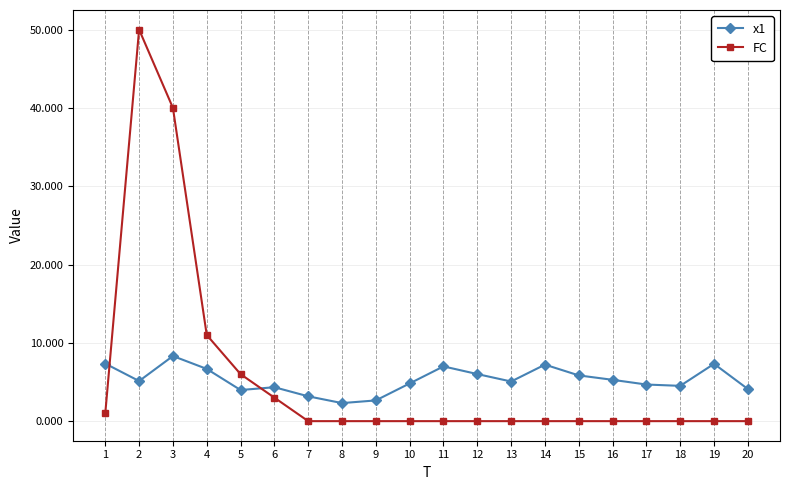

True or false: x1 has more than 2 points higher than both neighbors.

True